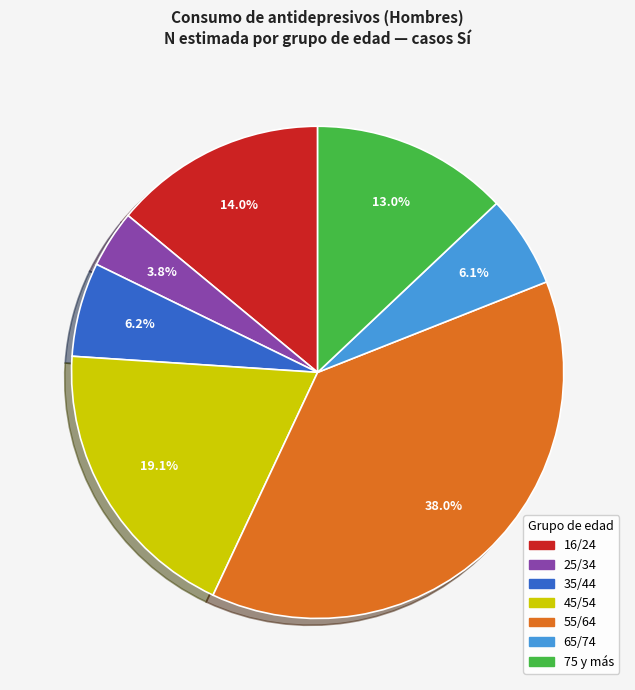

Which slice is the smallest?

25/34